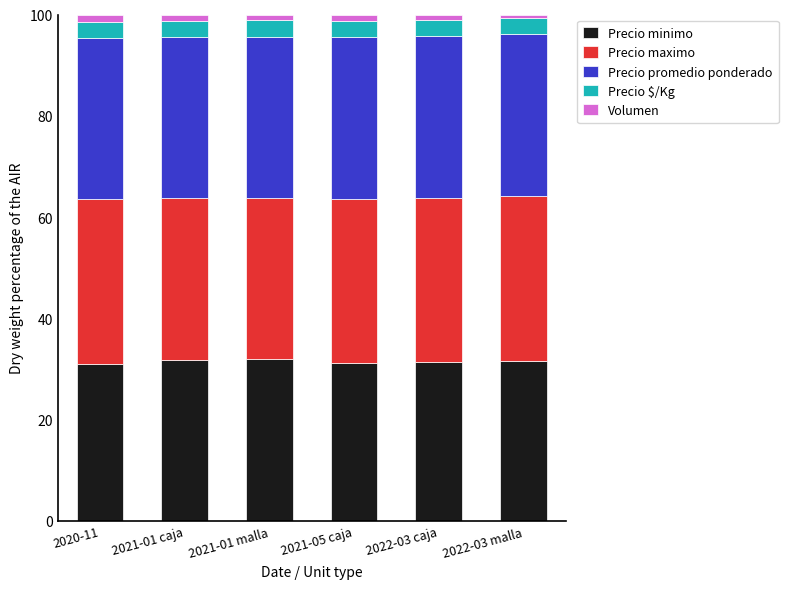

What is the lowest value of the Precio minimo series?

31.0